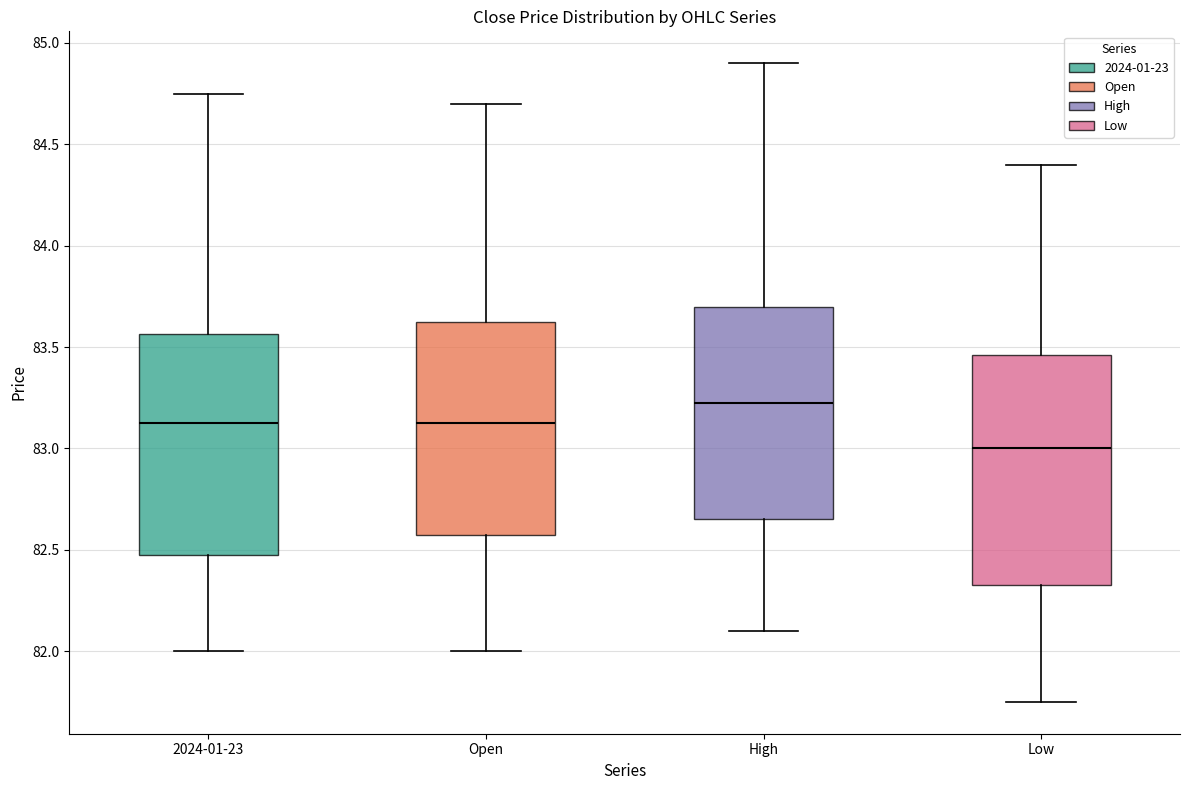

Which box has the highest median line?

High